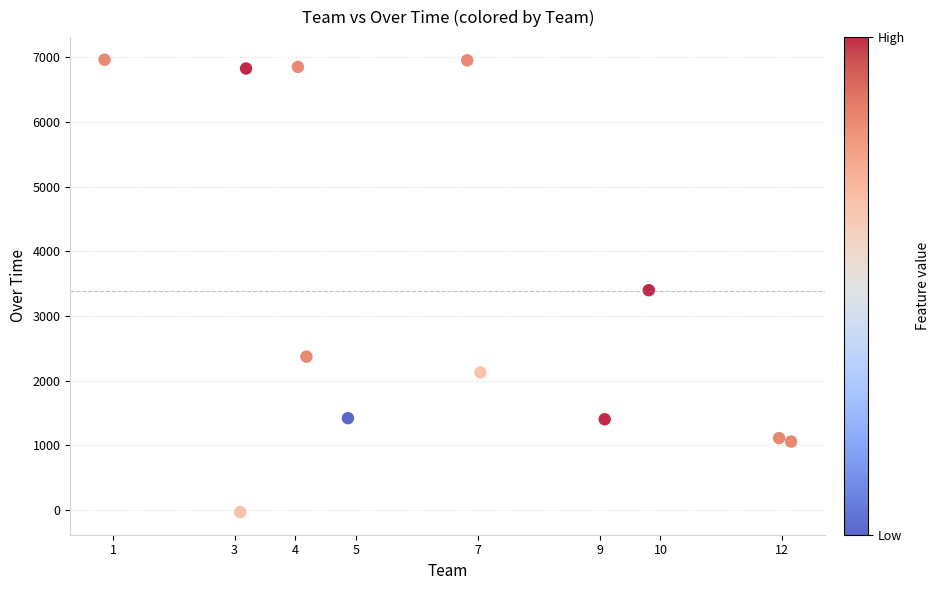

What is the range of Y values (max minus min)?

6994.3